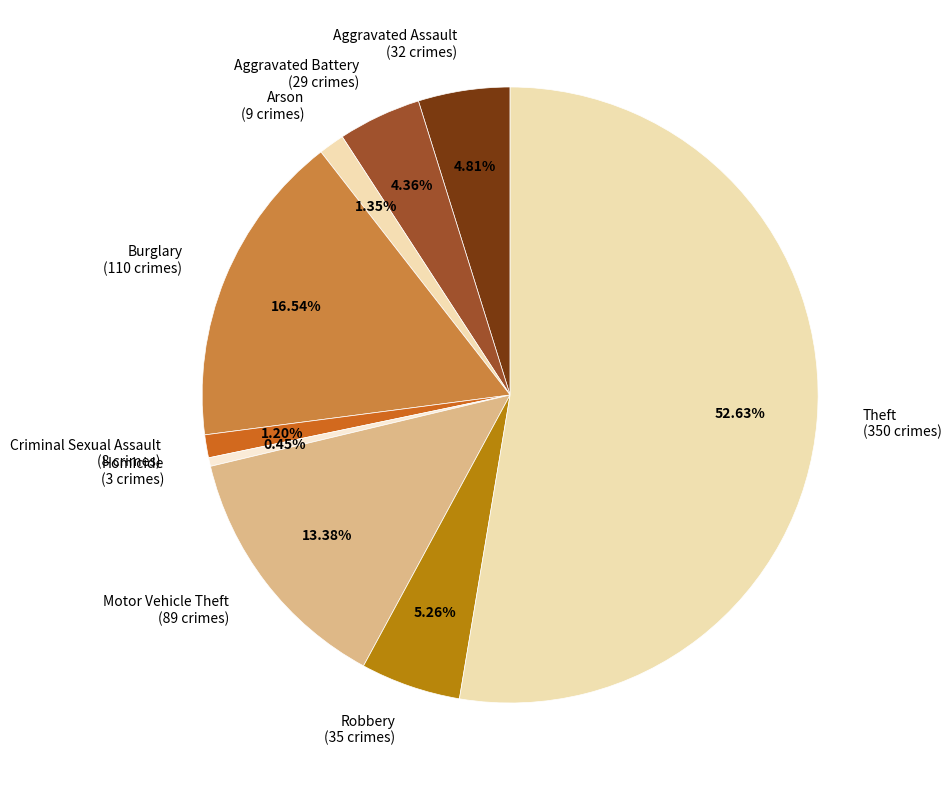

What percentage is NOT represented by Theft?

47.4%